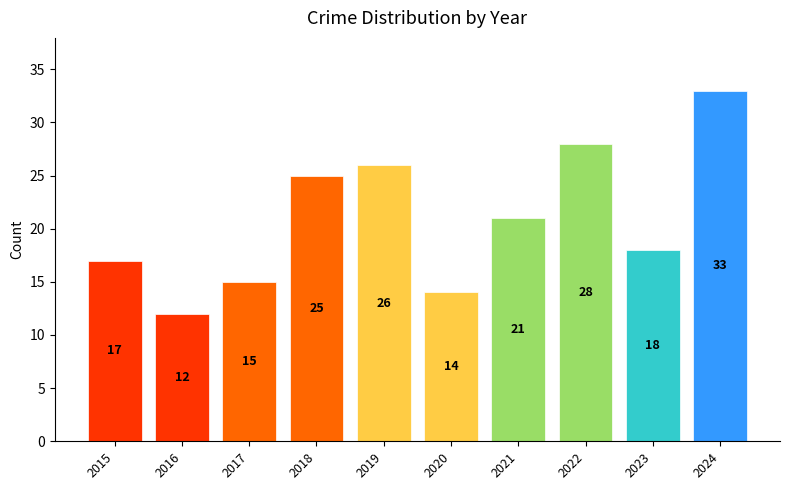

What is the change in value from 2018 to 2019?

+1